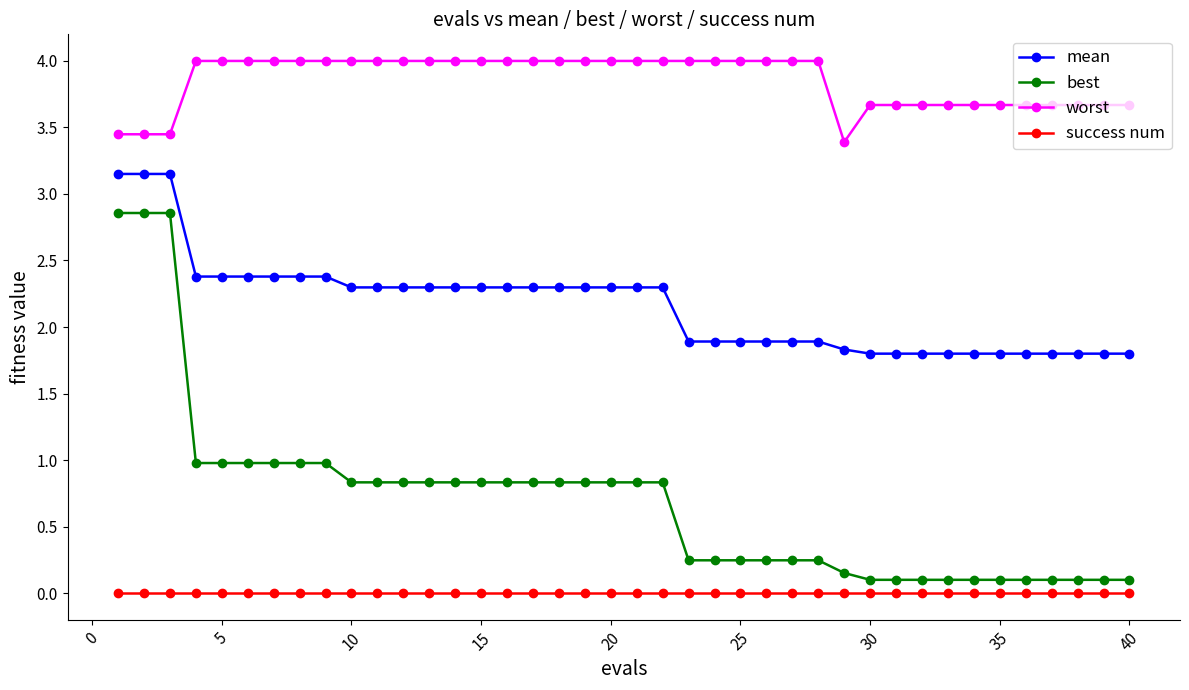

List the series in order of their overall mean, lowest first.

success num, best, mean, worst